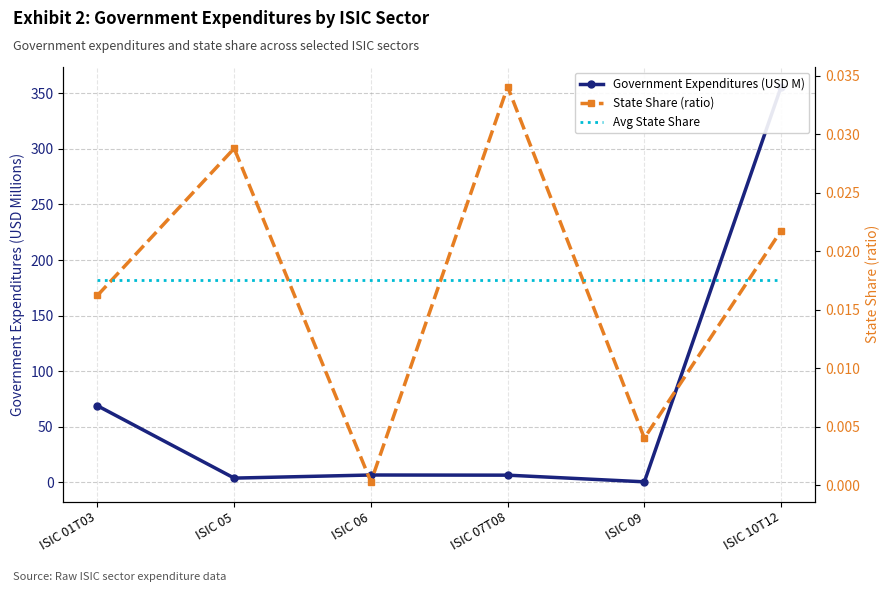

At how many categories does at least one series exceed 100?

1